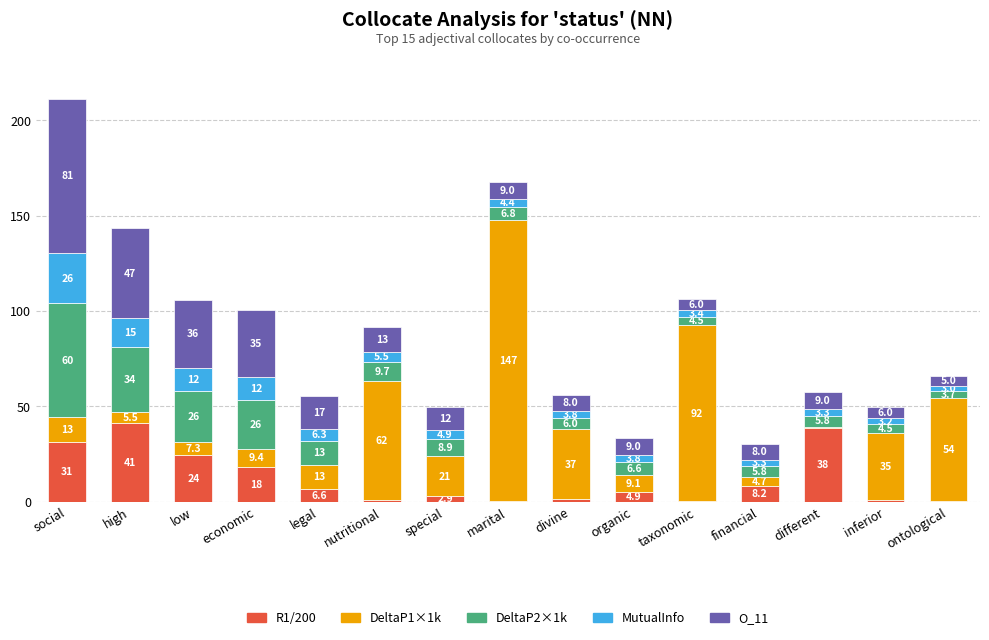

At which label does R1/200 first exceed 4?

social